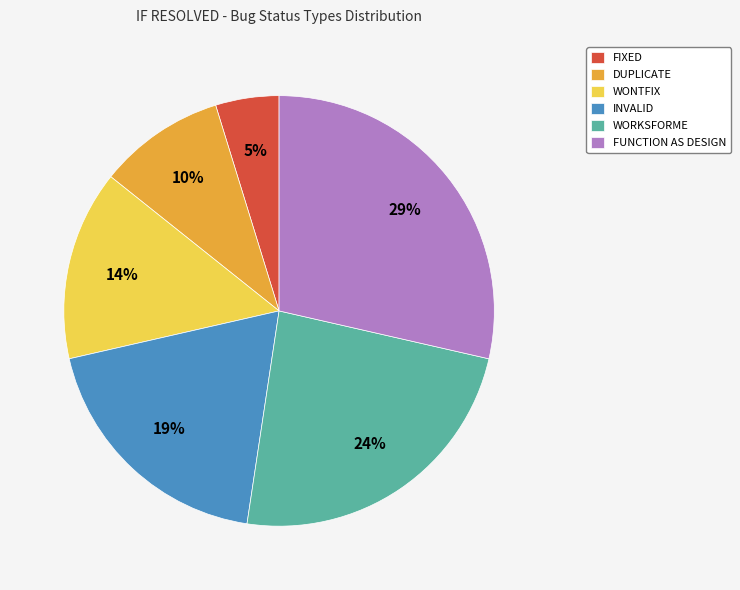

To the nearest percent, what is the average slice percentage?

17%